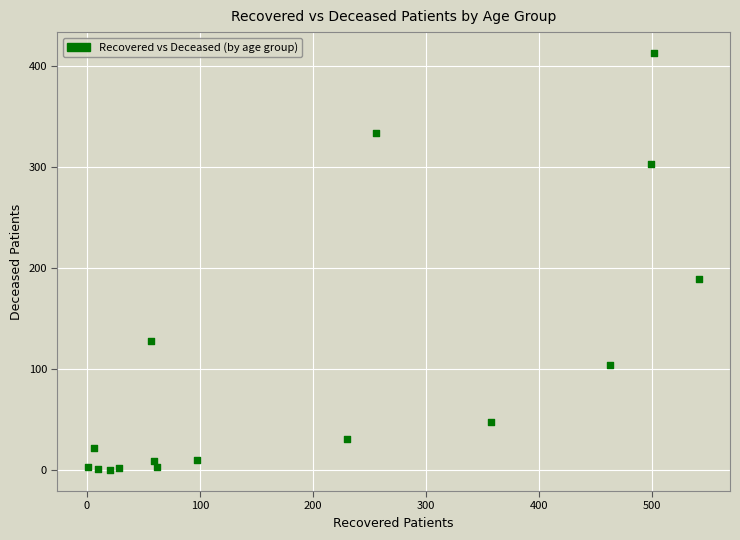

What Y value in the scatter plot is closest to 206?

189